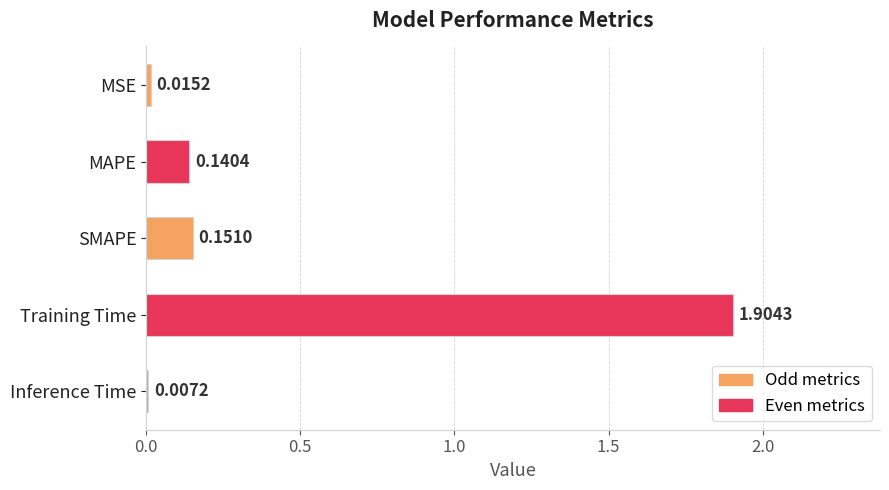

Rank the categories by value from lowest to highest.

Inference Time, MSE, MAPE, SMAPE, Training Time